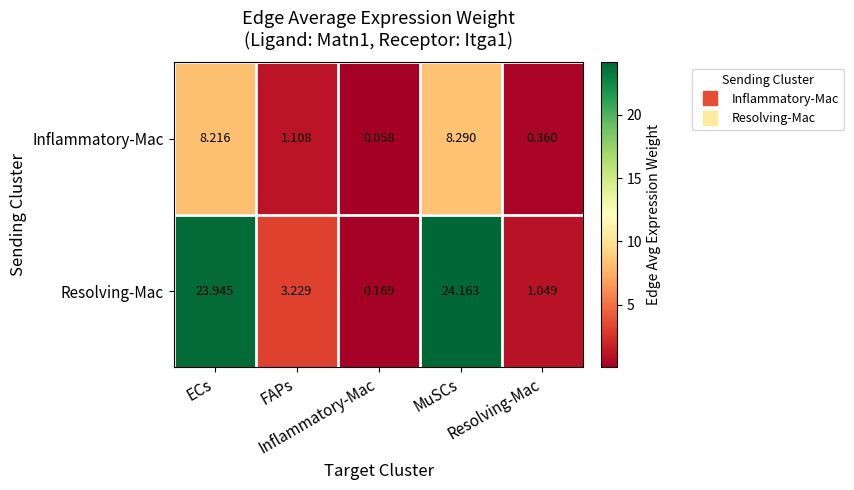

At how many categories does at least one series exceed 3?

3